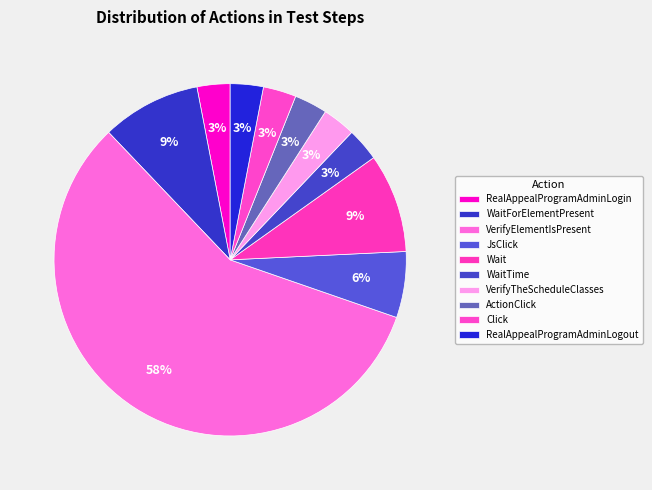

How many segments does this pie chart have?

10